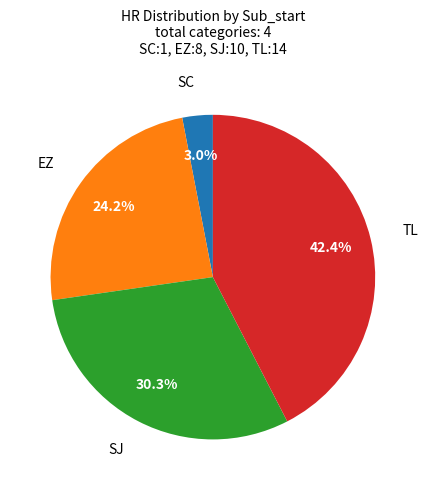

Does any single category account for the majority?

No